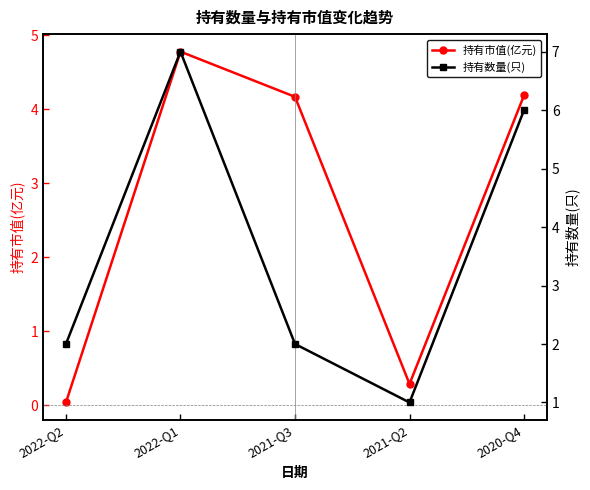

At how many categories does at least one series exceed 6?

1